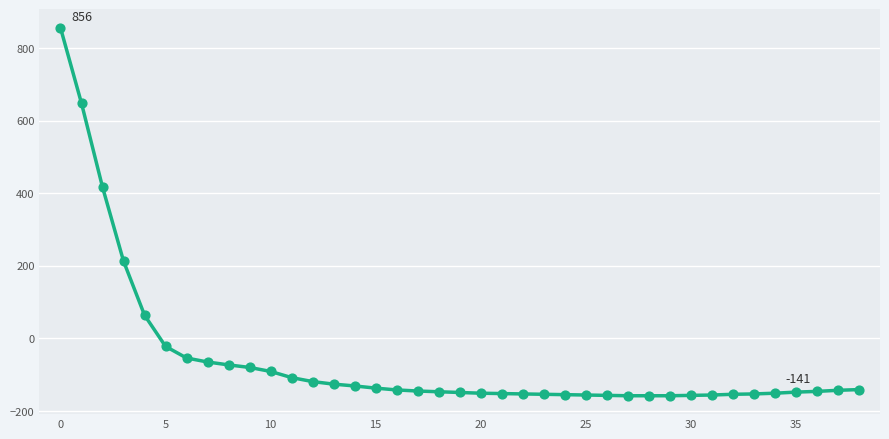

What is the maximum value shown in the chart?

856